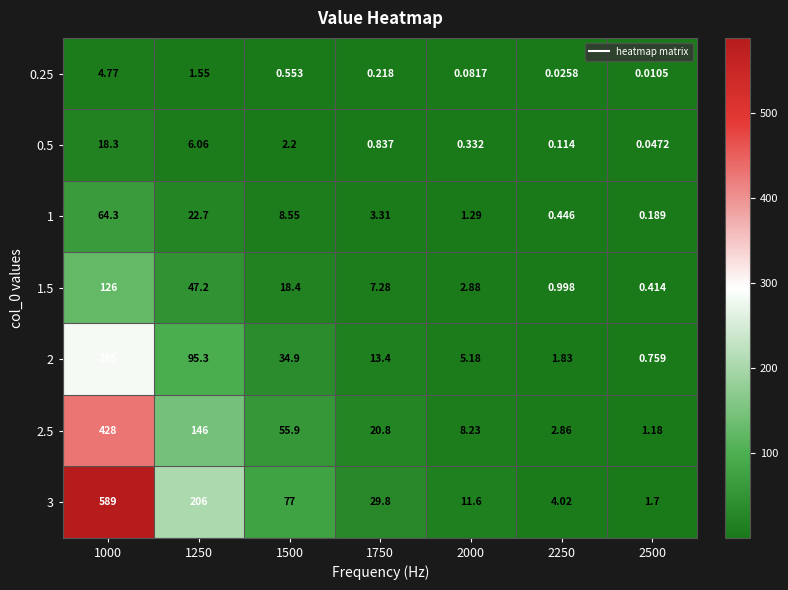

Is the value of 1.5 at 1000 greater than the value of 1 at 1750?

Yes